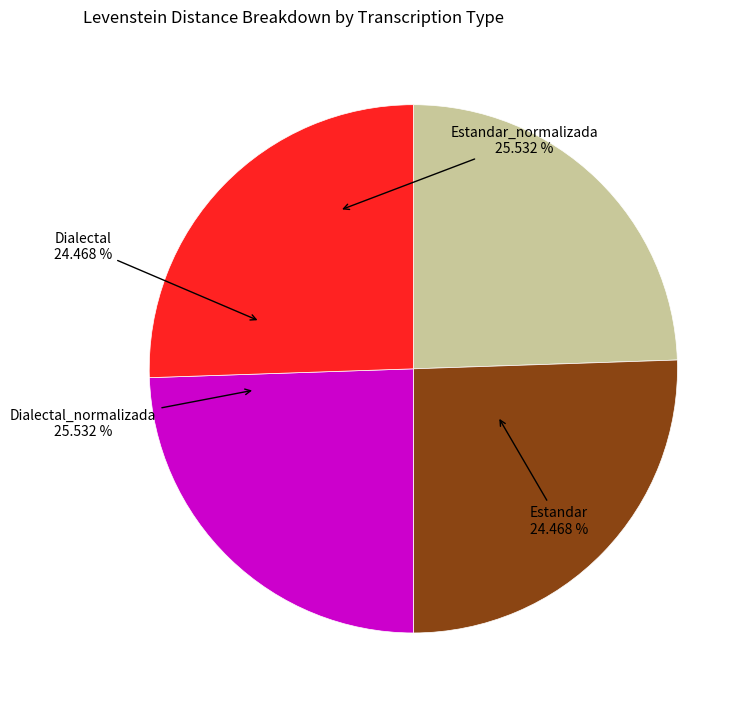

How many slices are in this pie chart?

4